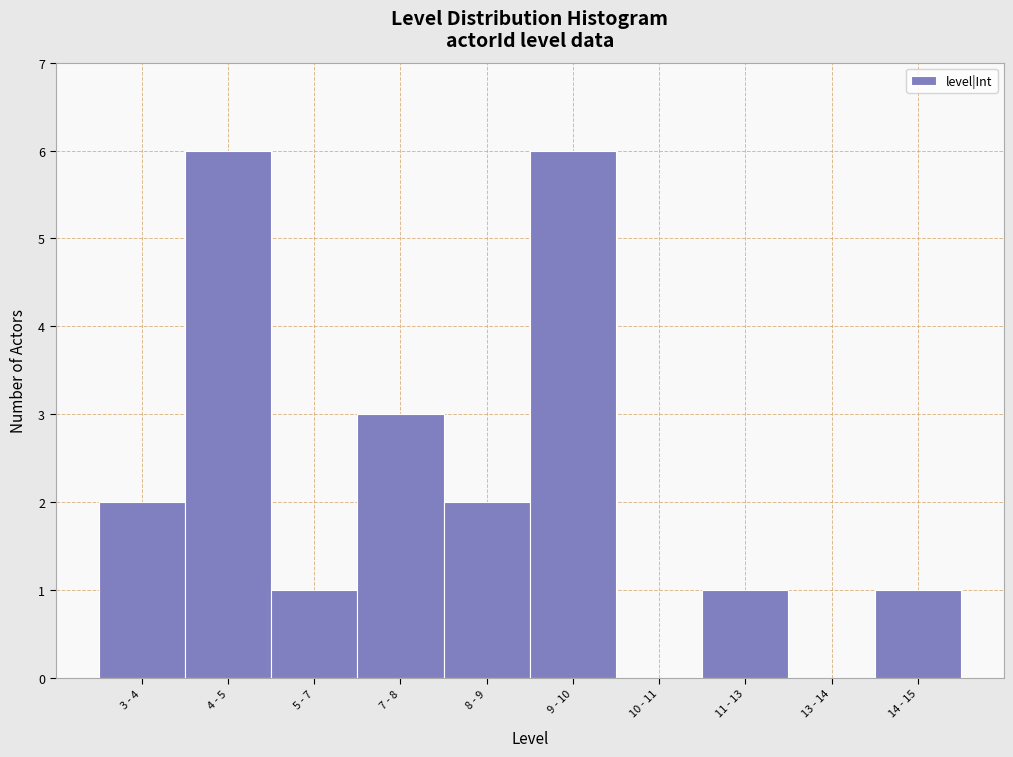

Reading right to left, list all the values displayed in this chart.

14 - 15=1	13 - 14=0	11 - 13=1	10 - 11=0	9 - 10=6	8 - 9=2	7 - 8=3	5 - 7=1	4 - 5=6	3 - 4=2